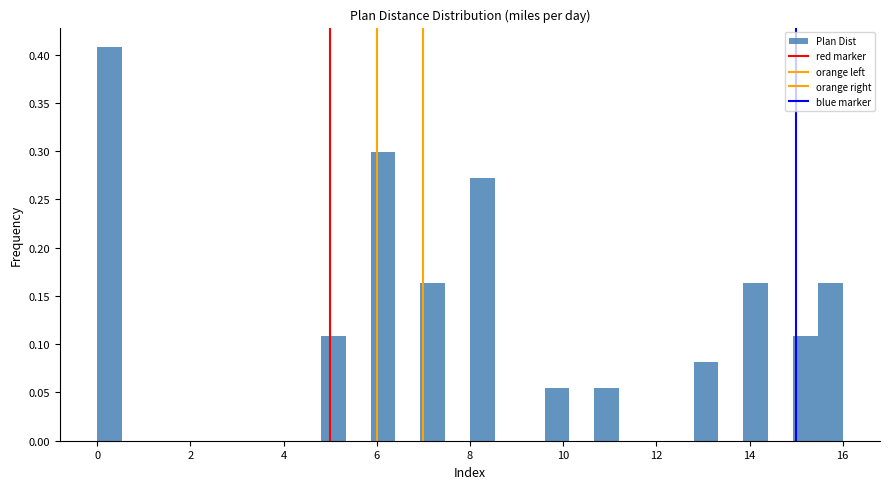

Read against the x-axis, roughly where is the centre of the tallest bar?

0.2